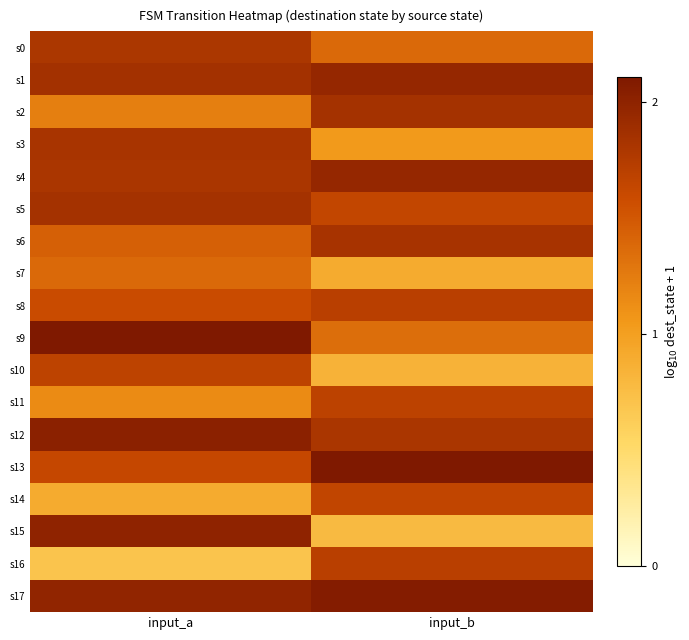

What is the spread (max minus min) of values at input_b?

1.3